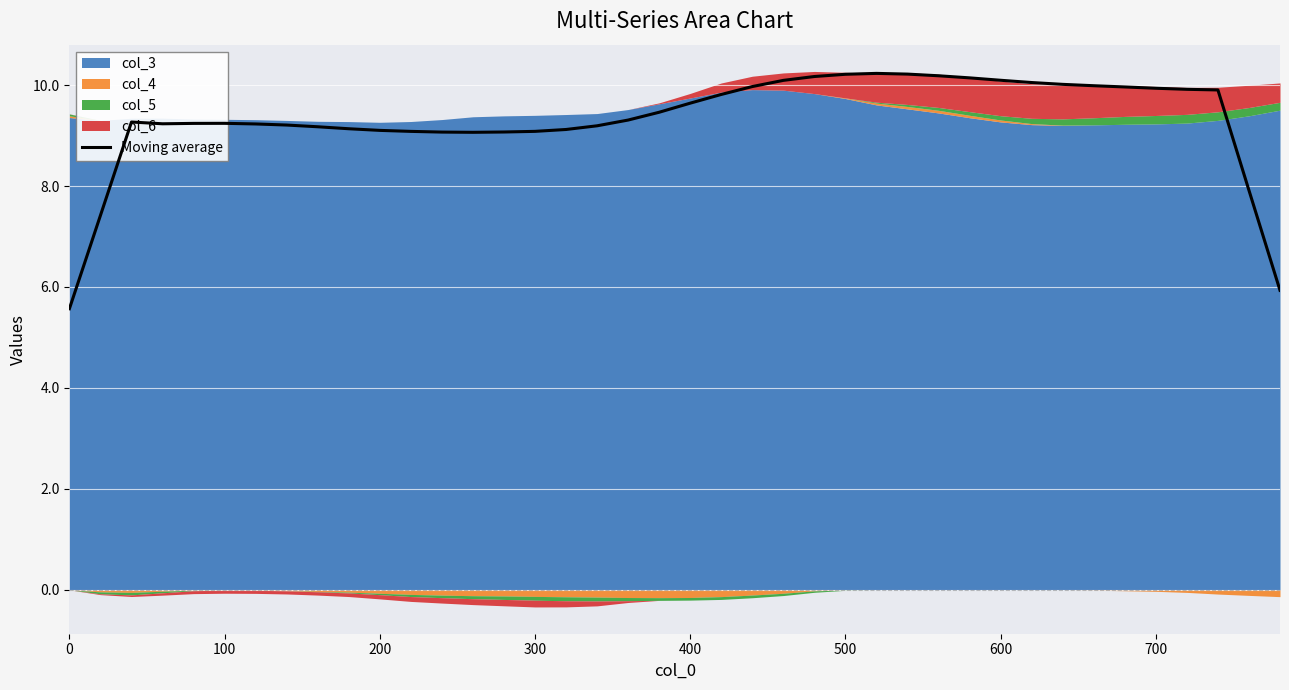

What is the maximum value for Moving average?

10.2